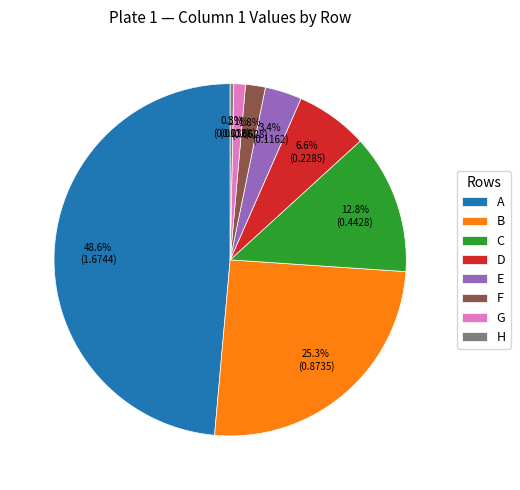

The H slice represents 0% of the pie. True or false?

True